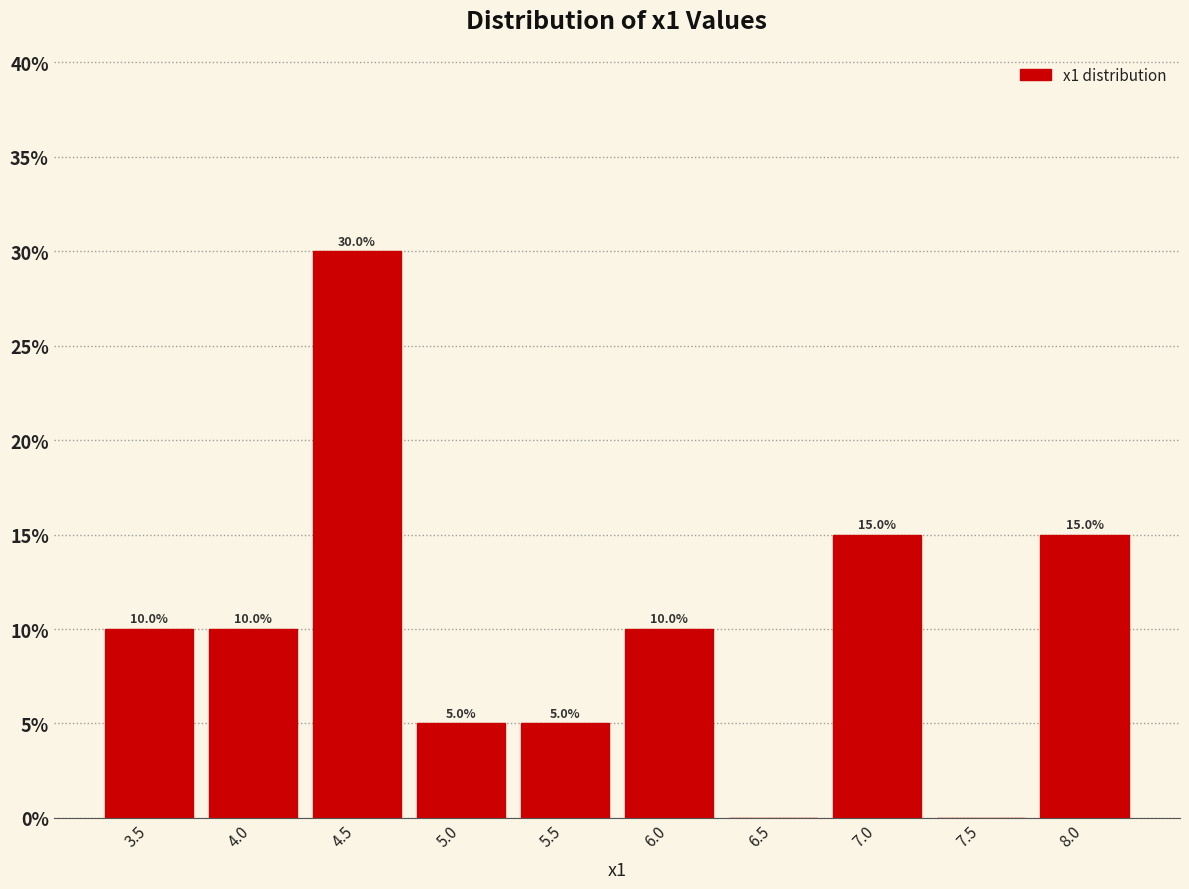

Which range on the x-axis has the tallest bar?

4.2 to 4.7